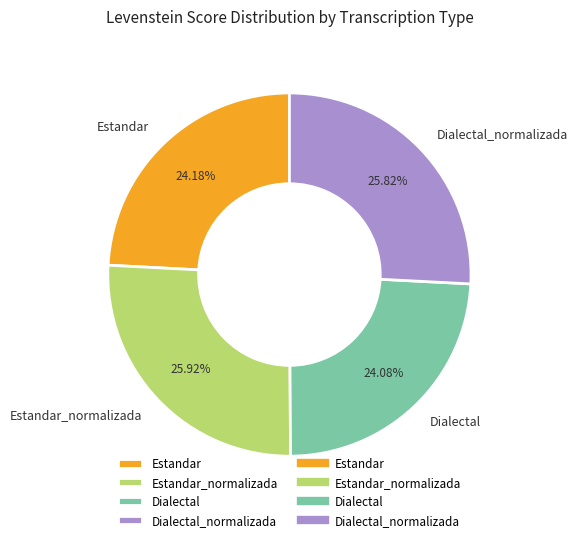

To the nearest percent, what is the difference between the largest and smallest slice percentages?

2%